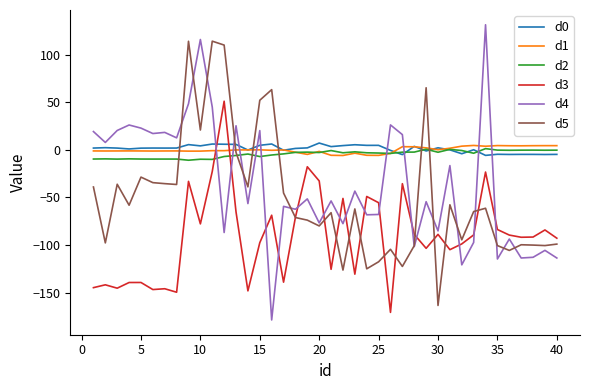

True or false: d5 has more than 1 interior local peaks.

True